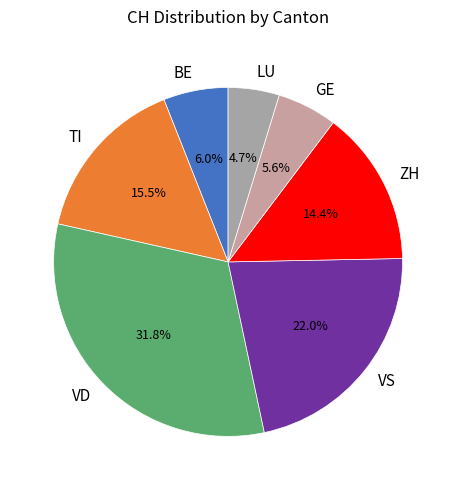

Does any single category account for the majority?

No